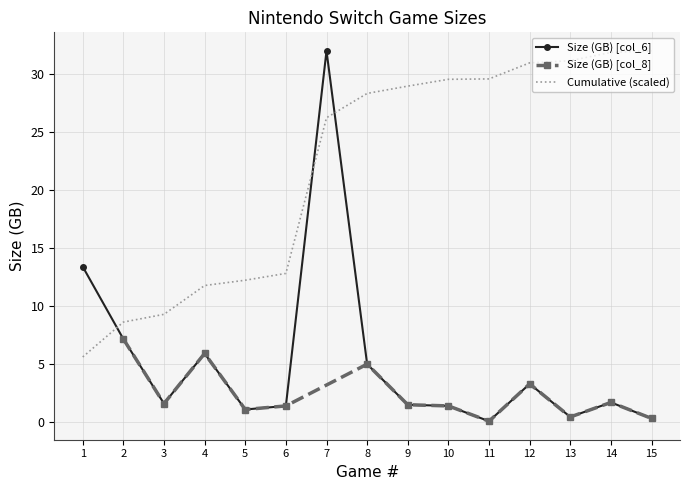

Which label corresponds to the largest value in the chart?

7